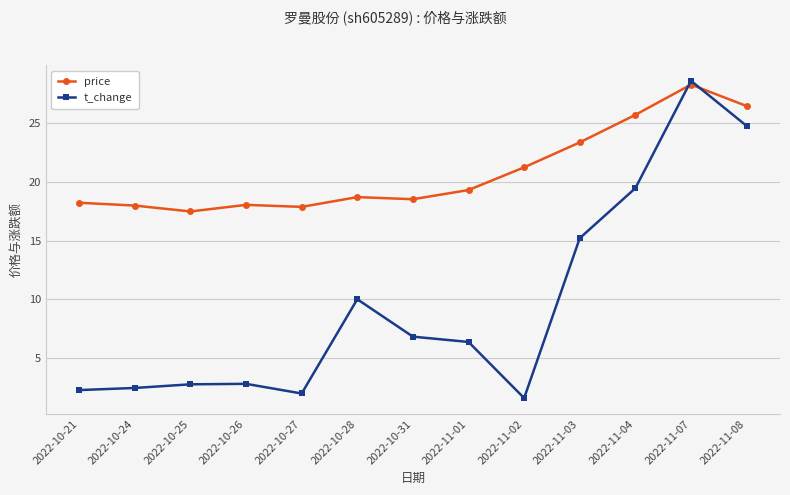

What is the label of the 12th point from the left?

2022-11-07